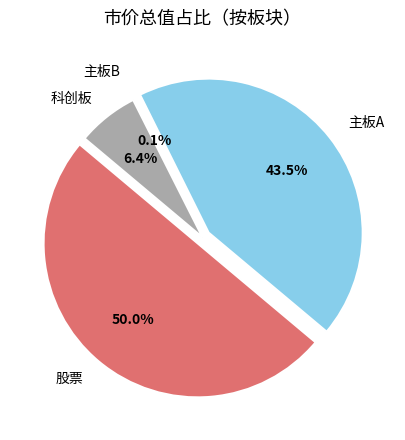

What portion of the pie excludes 主板A?

56.5%